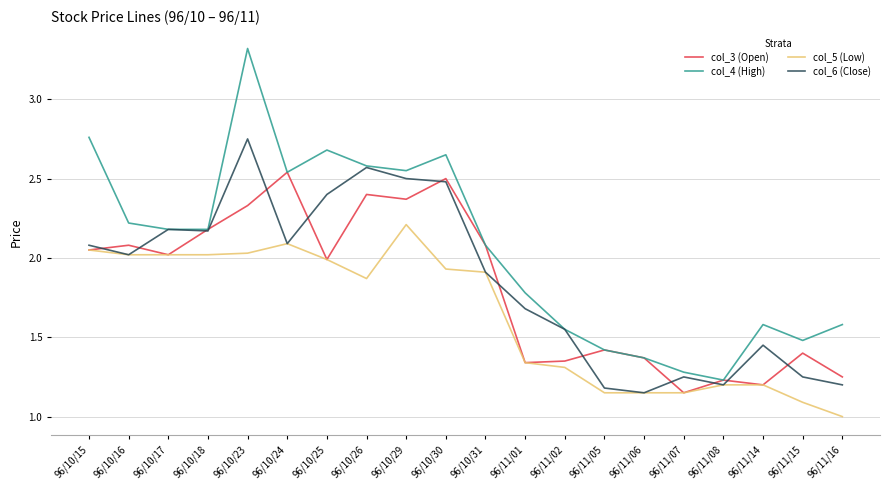

What position from the right is 96/10/15?

20